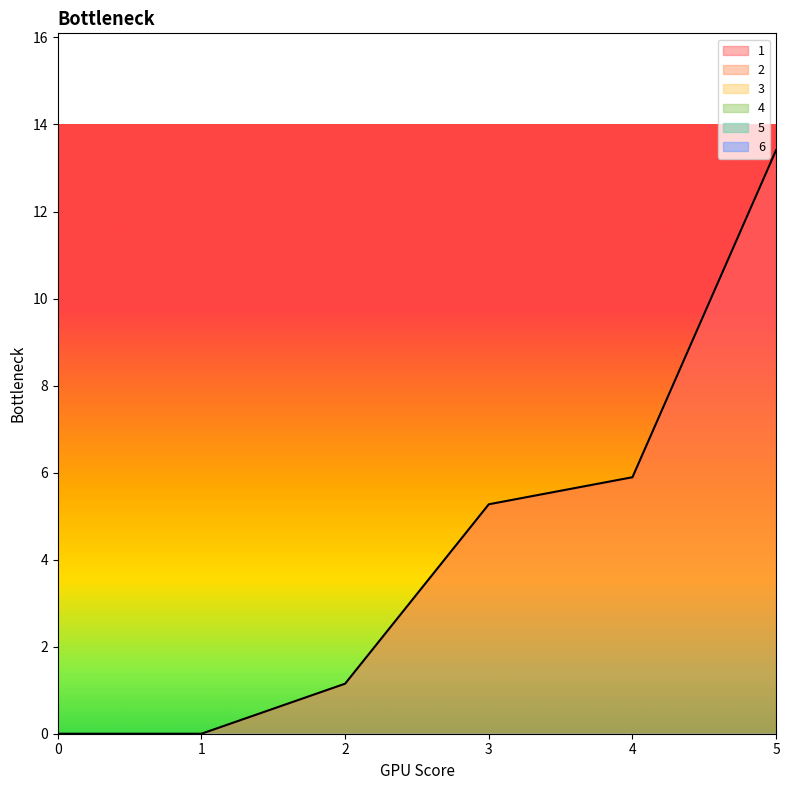

True or false: 1 and 3 intersect in this chart.

False